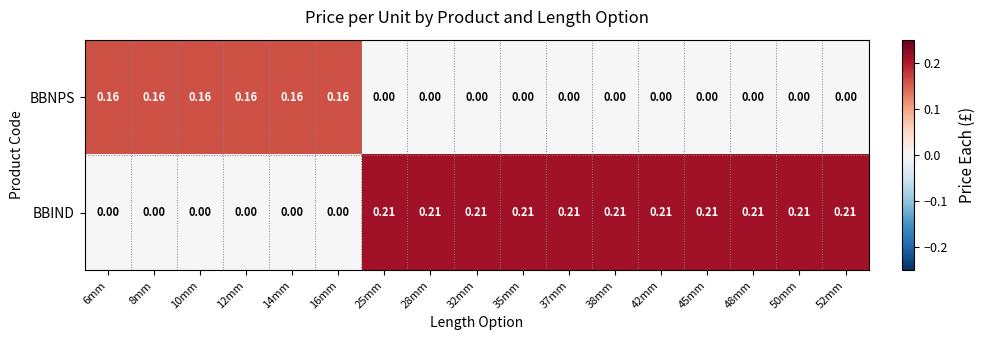

Which series has the largest range (max minus min)?

BBIND